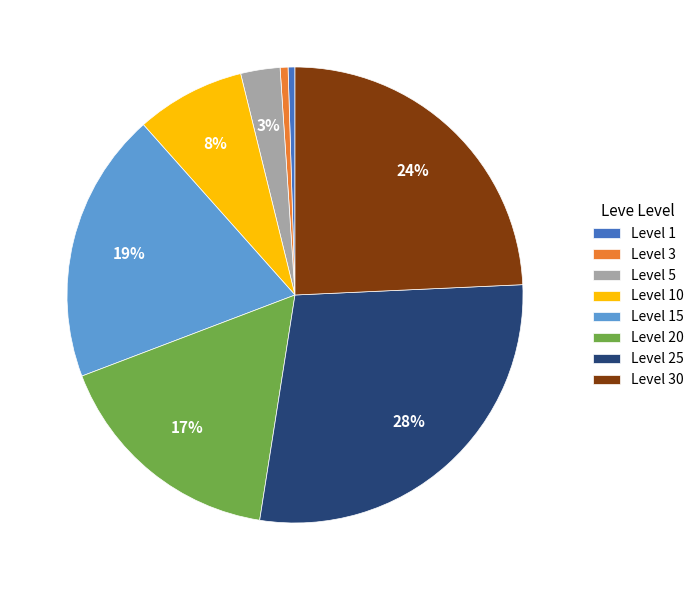

Count the number of slices in the pie.

8